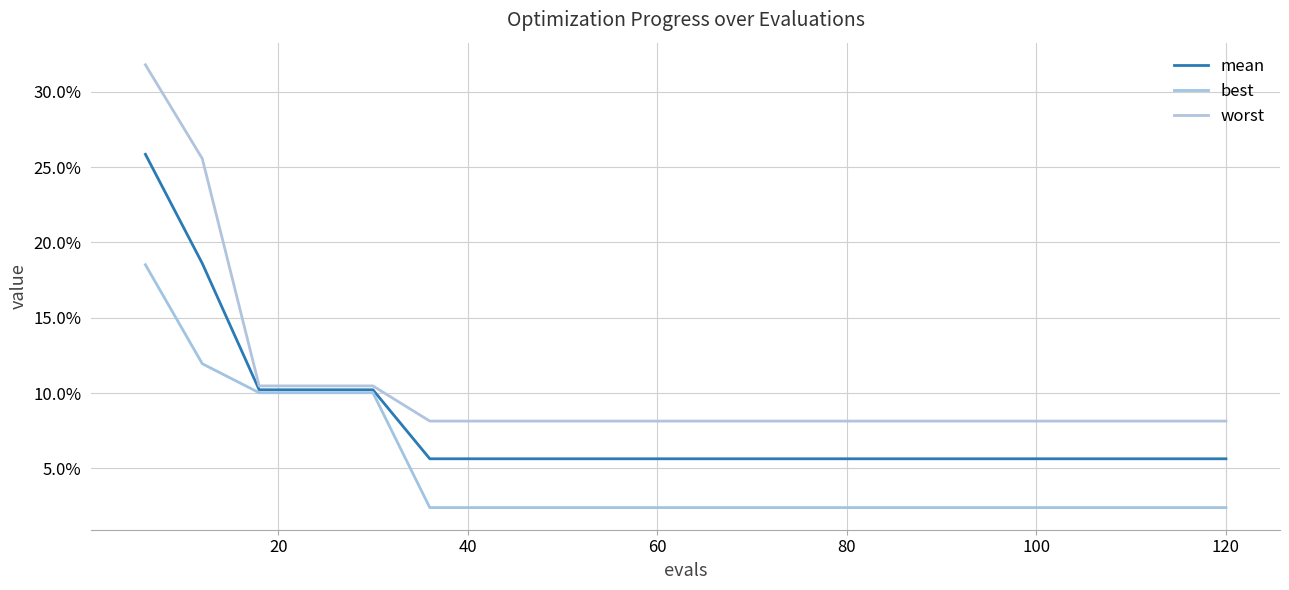

Reading right to left, transcribe all the data shown in this chart.

mean: 0.1	0.1	0.1	0.1	0.1	0.1	0.1	0.1	0.1	0.1	0.1	0.1	0.1	0.1	0.1	0.1	0.1	0.1	0.2	0.3
best: 0.0	0.0	0.0	0.0	0.0	0.0	0.0	0.0	0.0	0.0	0.0	0.0	0.0	0.0	0.0	0.1	0.1	0.1	0.1	0.2
worst: 0.1	0.1	0.1	0.1	0.1	0.1	0.1	0.1	0.1	0.1	0.1	0.1	0.1	0.1	0.1	0.1	0.1	0.1	0.3	0.3